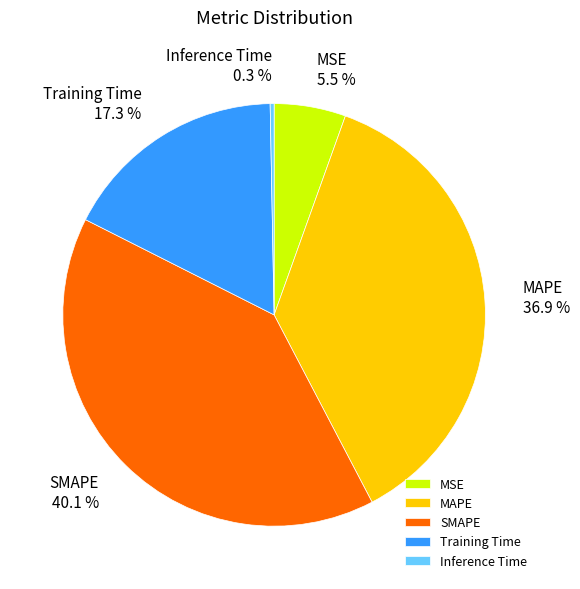

What percentage is the MAPE slice, to the nearest percent?

37%